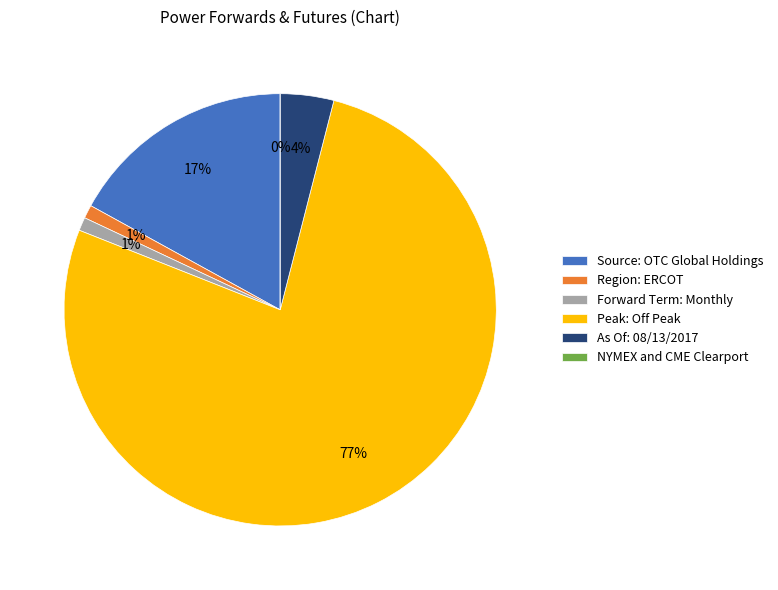

Approximately how many times larger is the value at Peak: Off Peak compared to As Of: 08/13/2017?

19.2